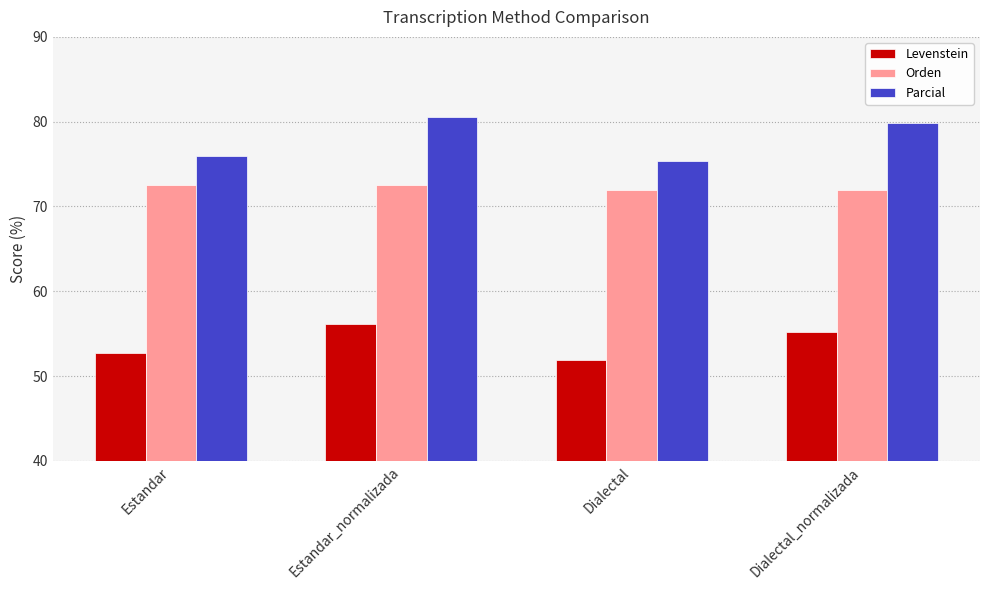

Which label corresponds to the smallest value in the chart?

Dialectal